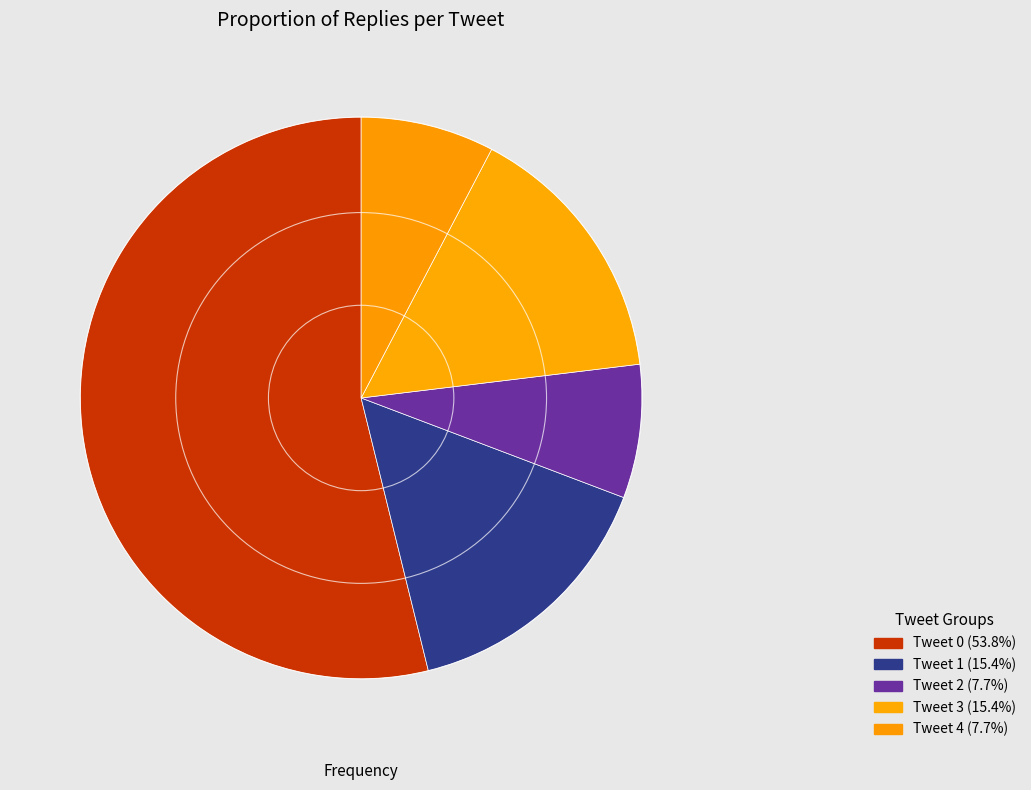

Count the number of slices in the pie.

5